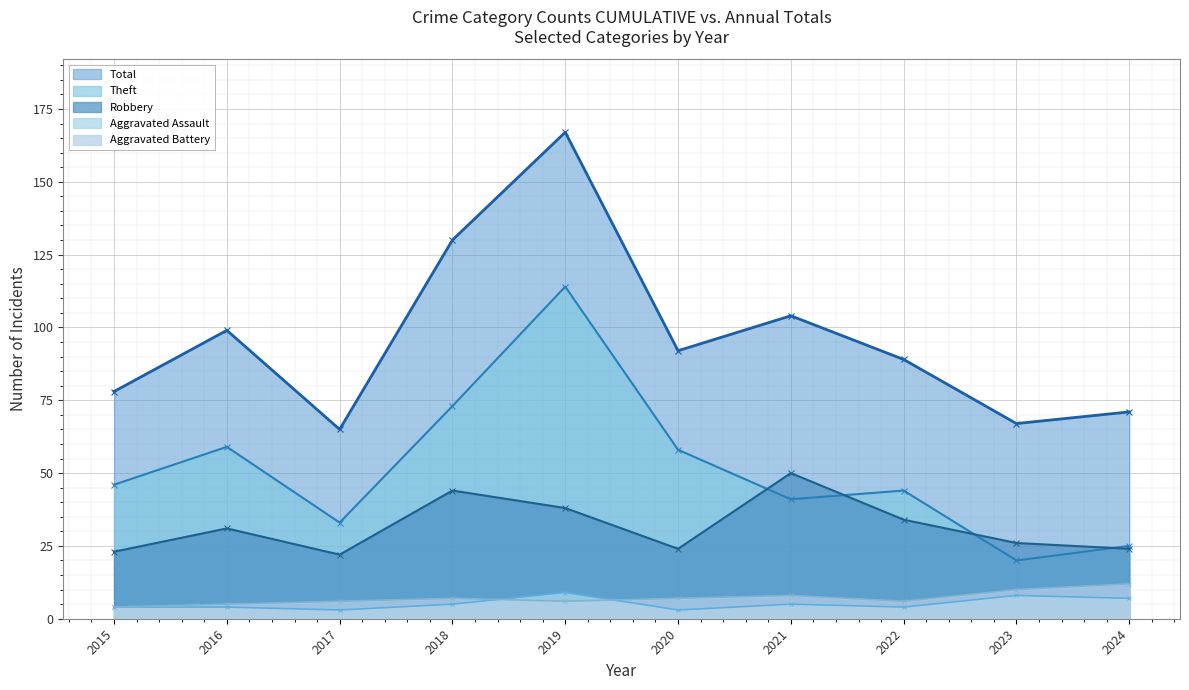

At which label does Robbery first exceed 31?

2018